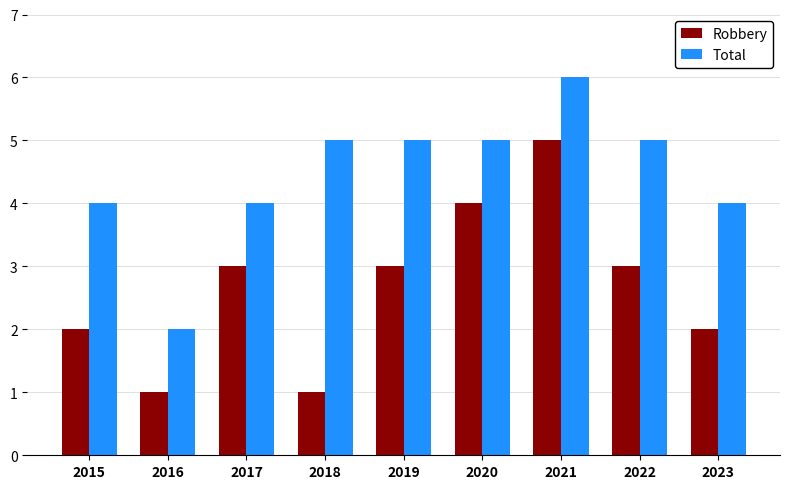

What is the total value across all series at 2019?

8